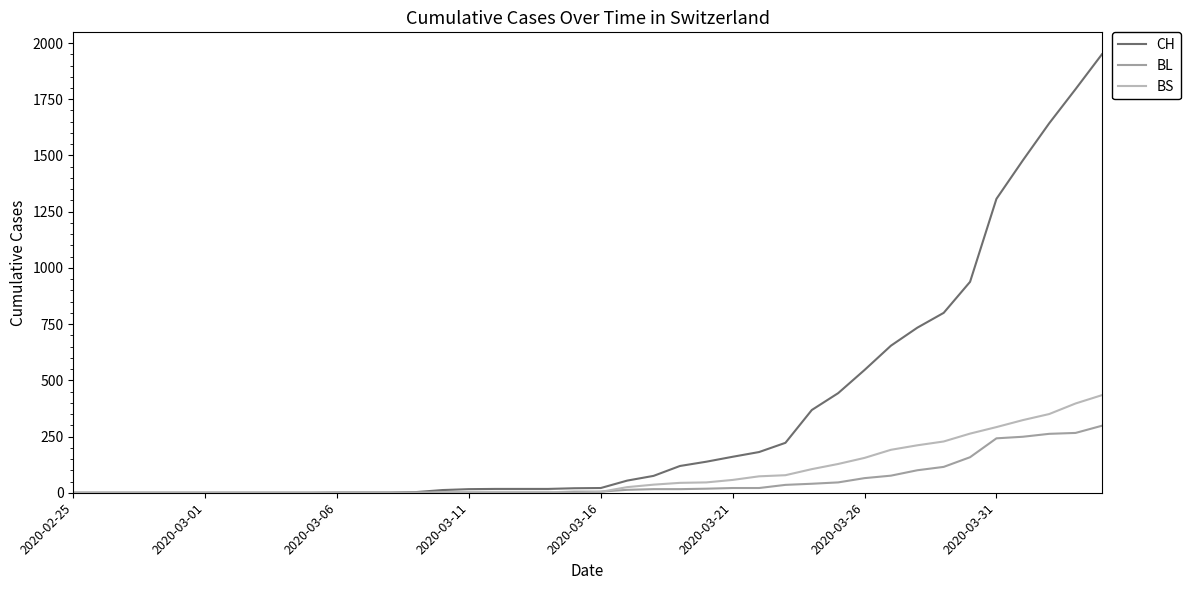

At how many categories does at least one series exceed 284?

12